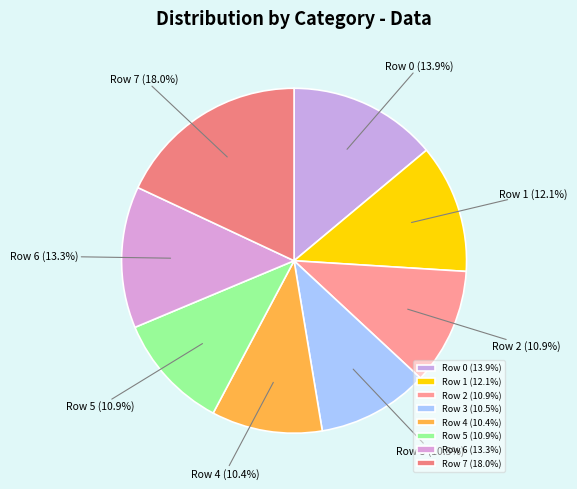

Approximately how many times larger is the value at Row 2 compared to Row 1?

0.9